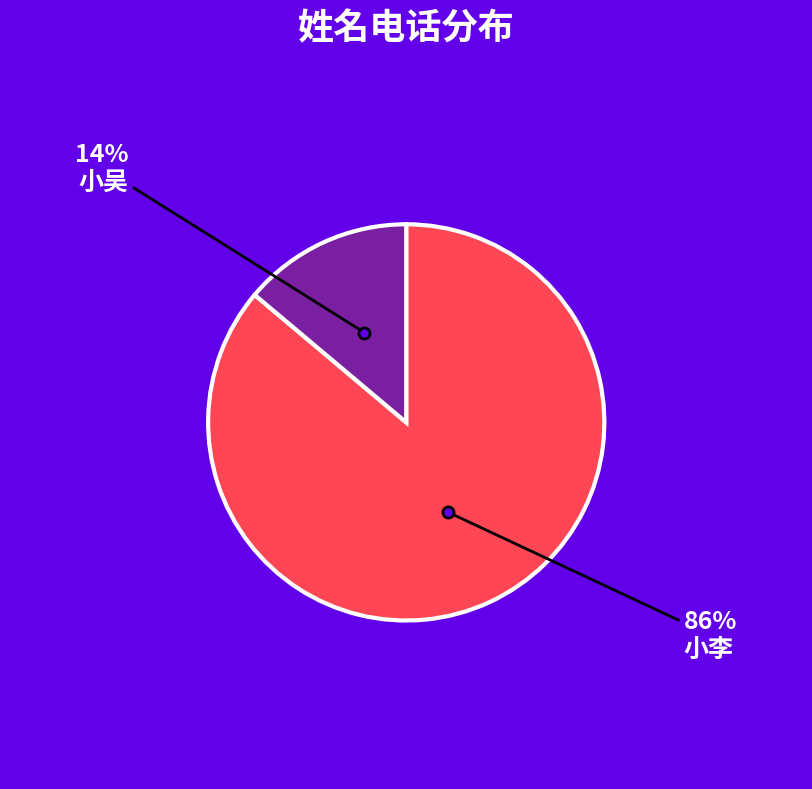

To the nearest percent, what is the difference between the largest and smallest slice percentages?

72%